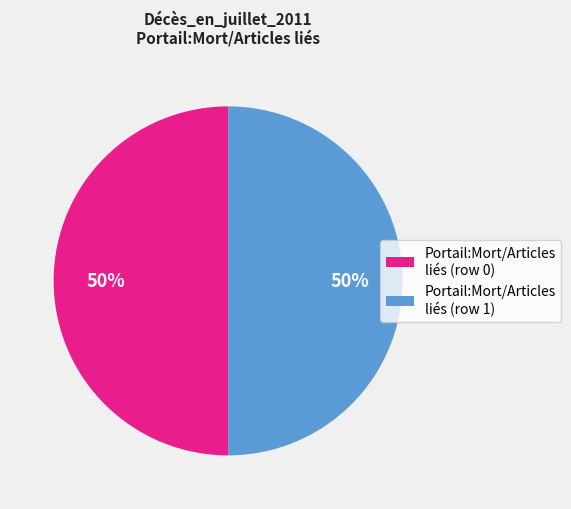

Approximately how many times larger is the value at Portail:Mort/Articles liés (row 0) compared to Portail:Mort/Articles liés (row 1)?

1.0